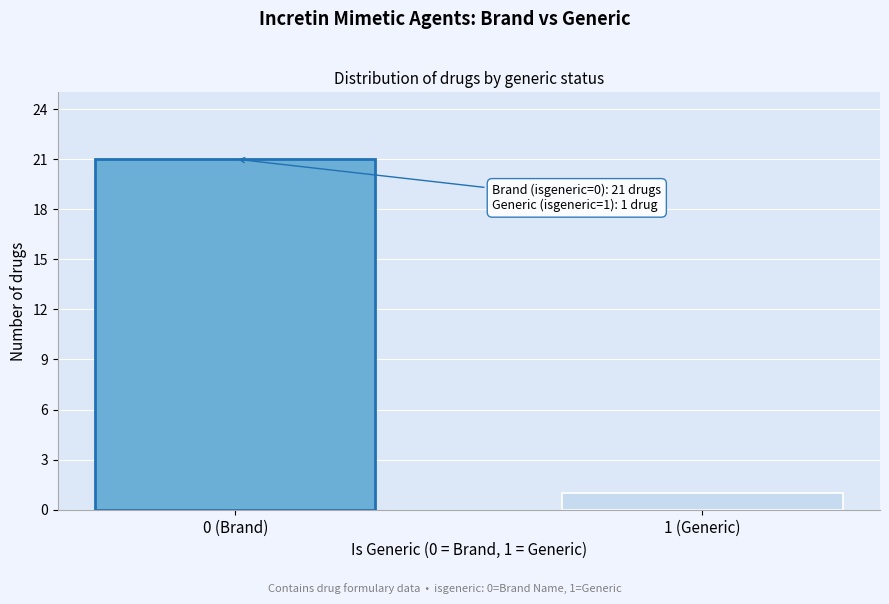

Reading right to left, transcribe all the data shown in this chart.

1	21